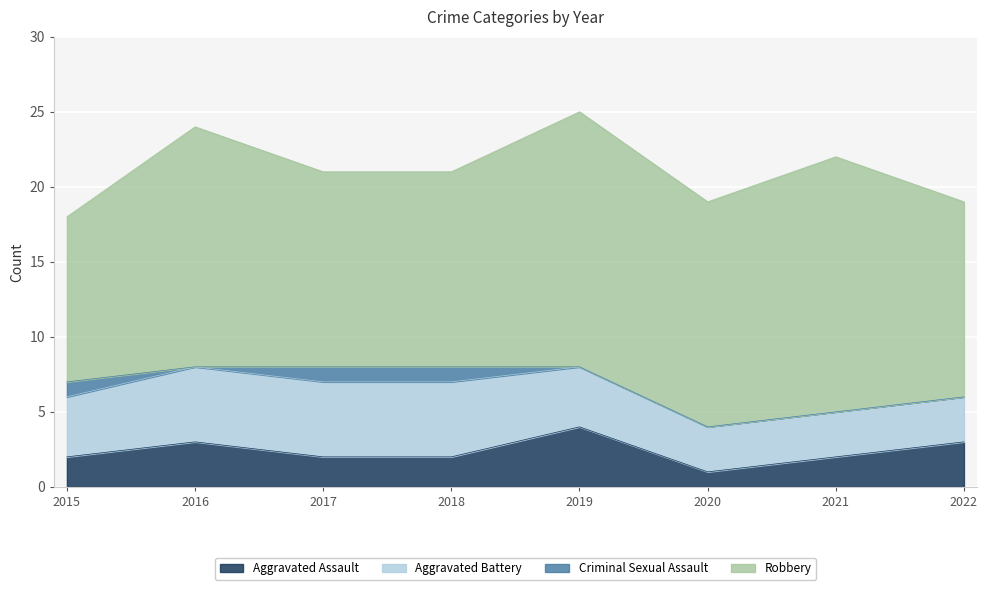

The value of Aggravated Assault at 2015 is 0. True or false?

False